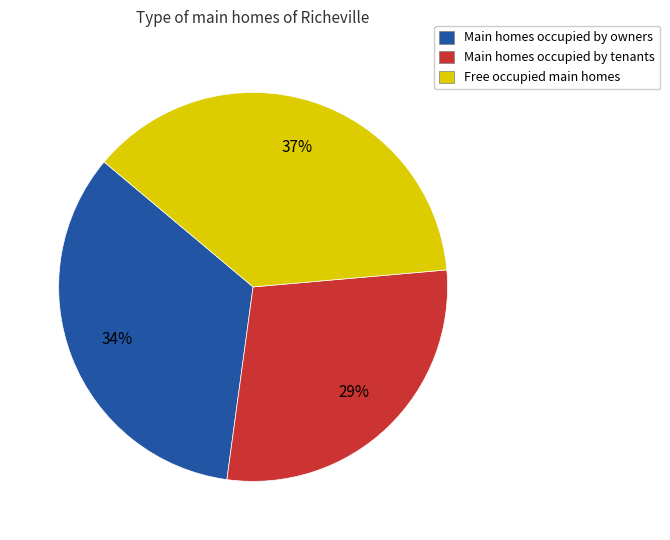

Which has a higher value, Free occupied main homes or Main homes occupied by tenants?

Free occupied main homes